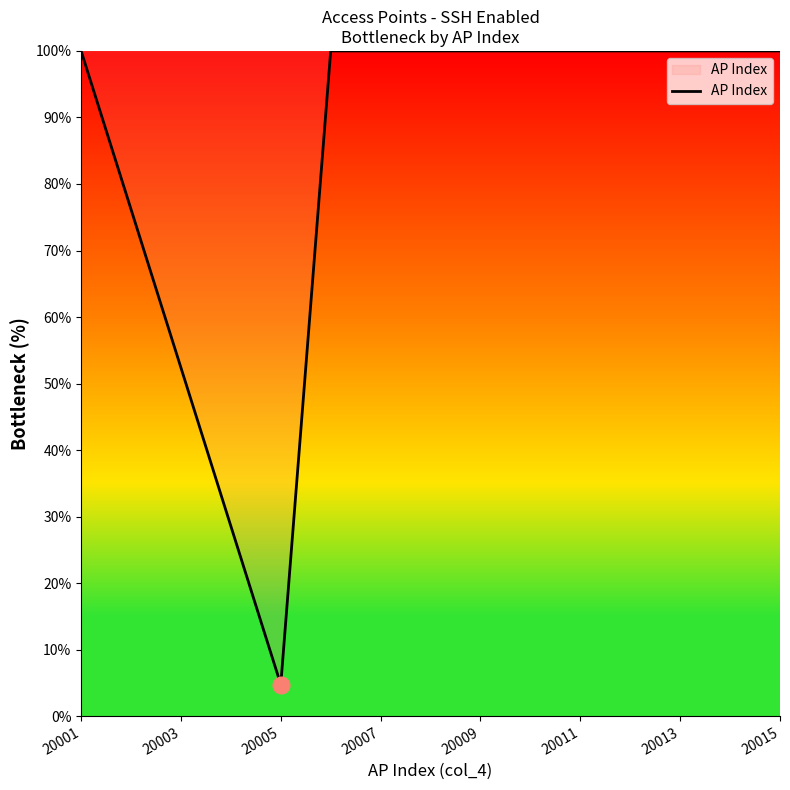

What is the sum of all values?

1261.9